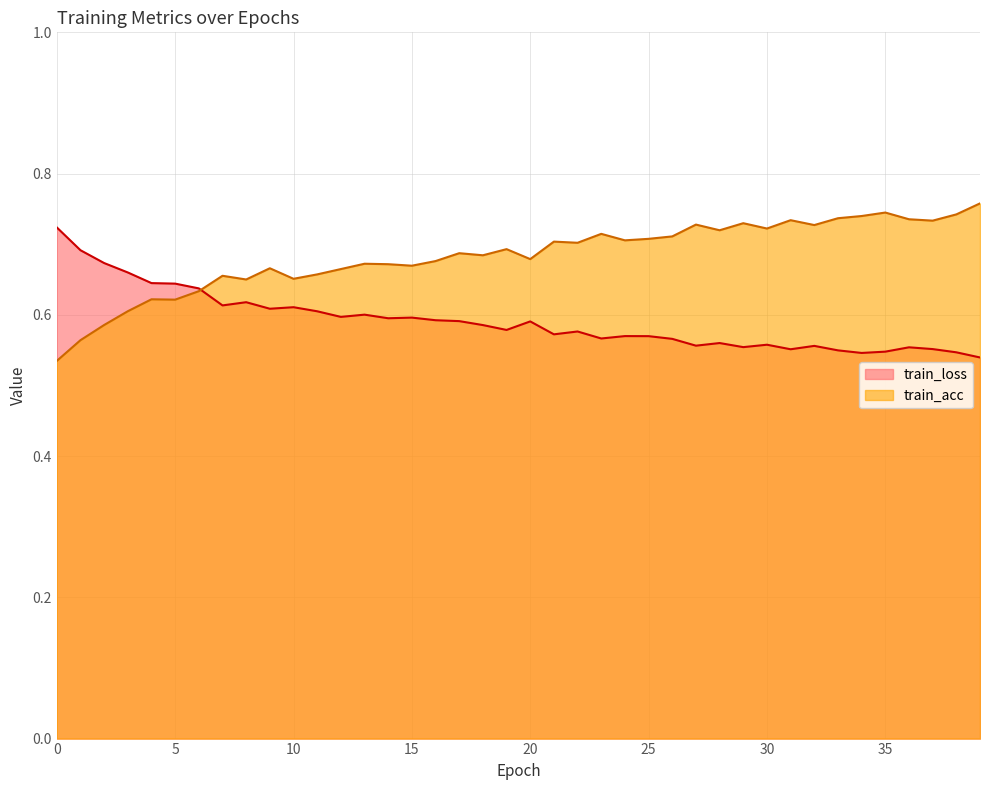

Which series has the largest total across all categories?

train_acc